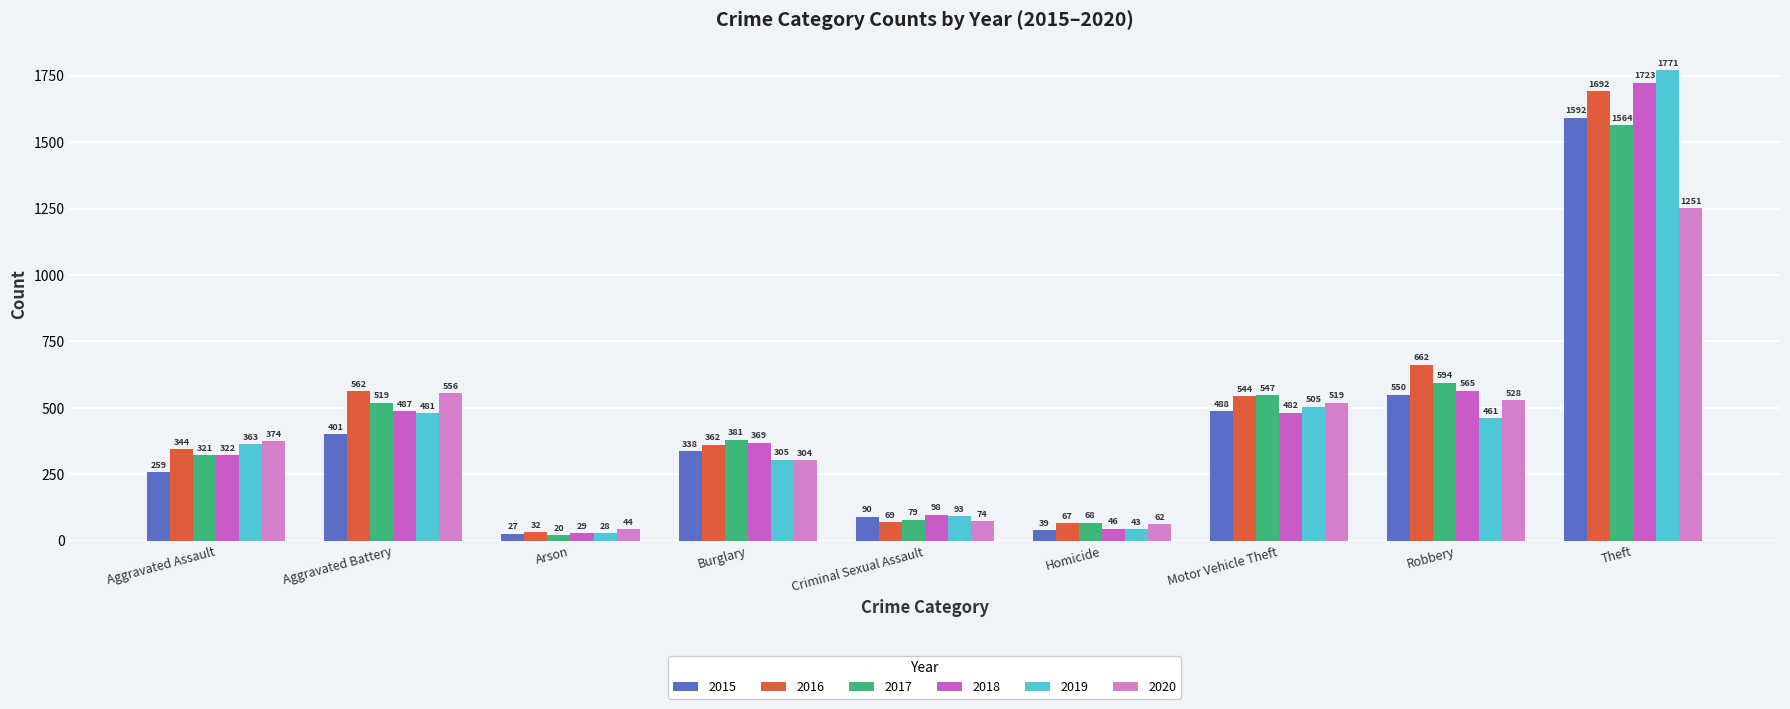

What position from the right is Theft?

1